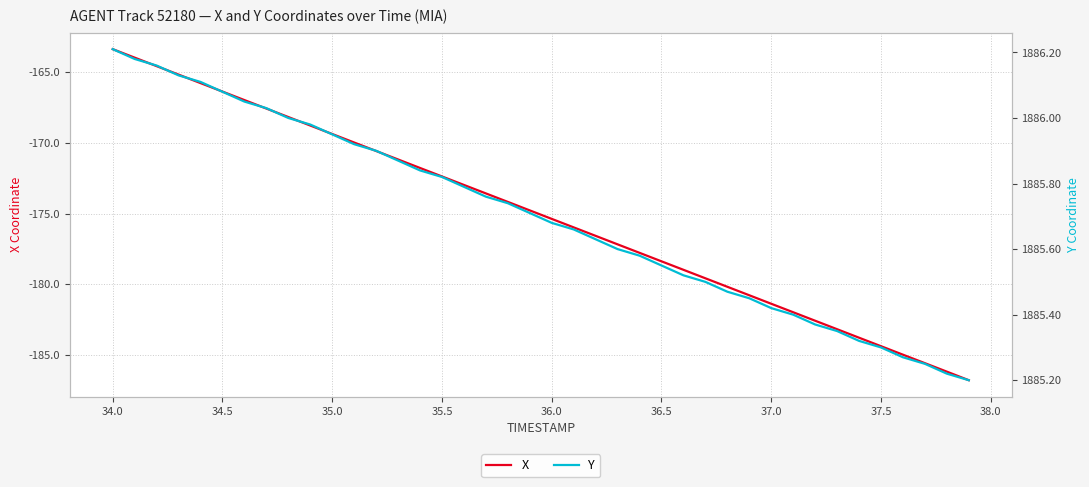

Which category has the highest value in the X series?

34.0